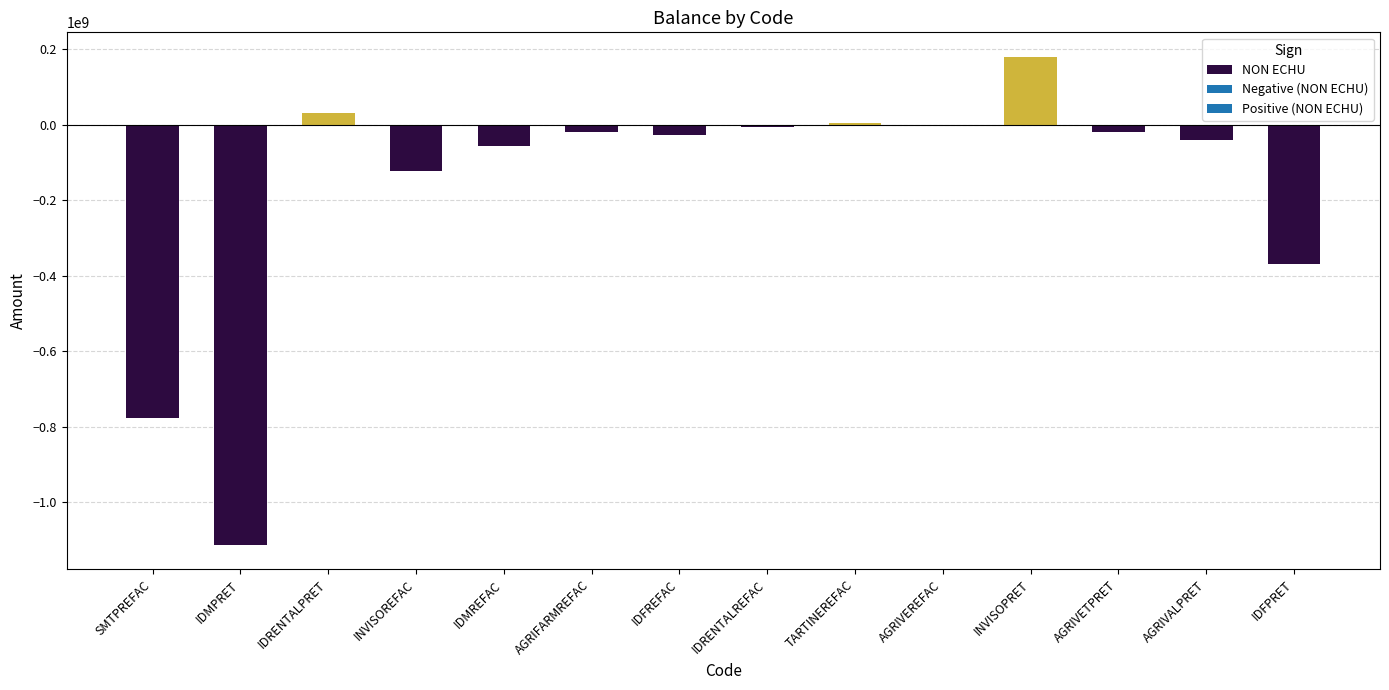

Where does the data first go above -20000000?

IDRENTALPRET